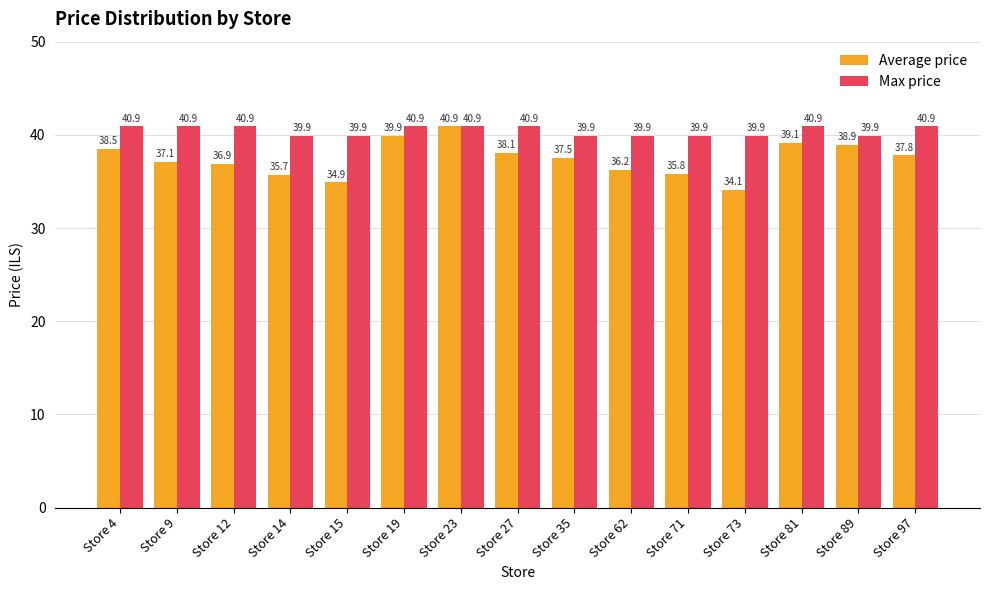

What is the average value of the Max price series?

40.4